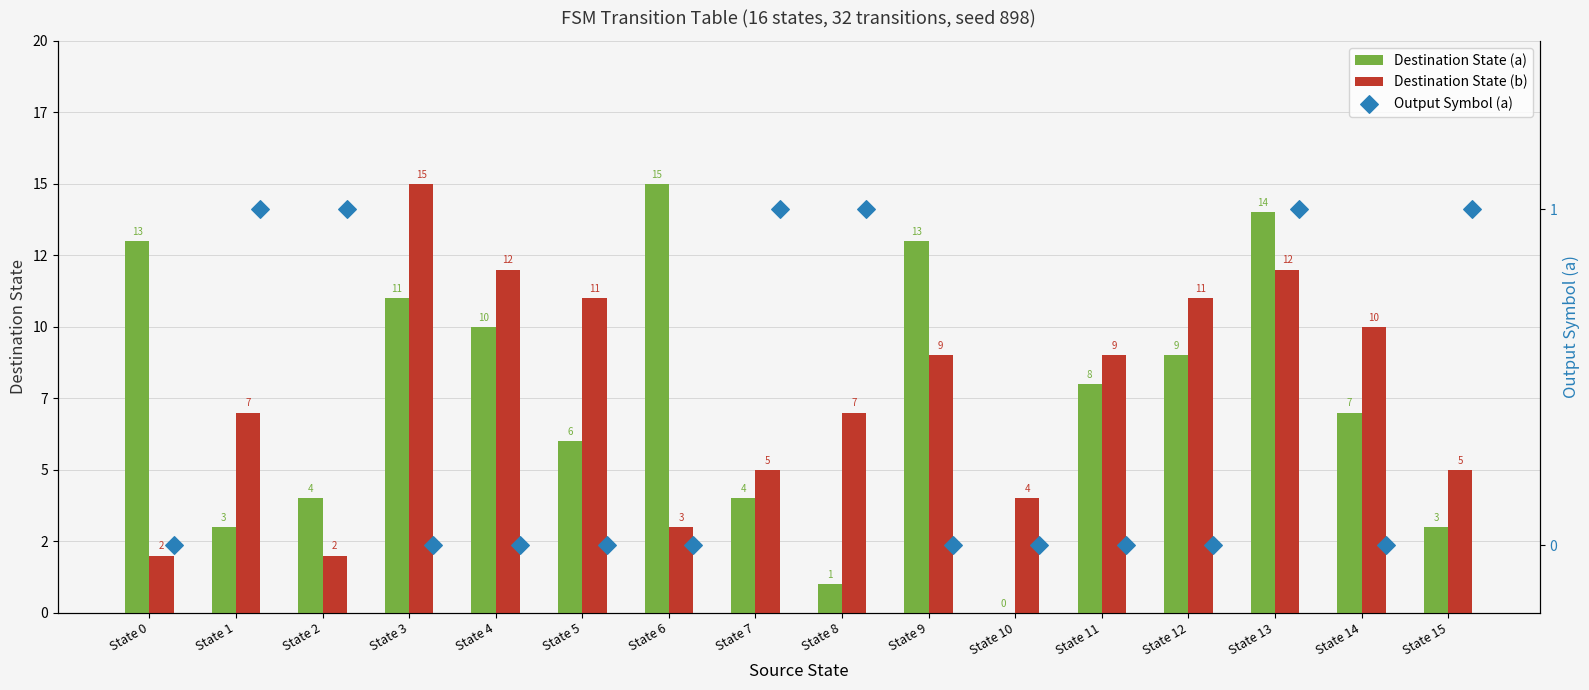

Which series reaches the maximum Y coordinate?

Destination State (a)